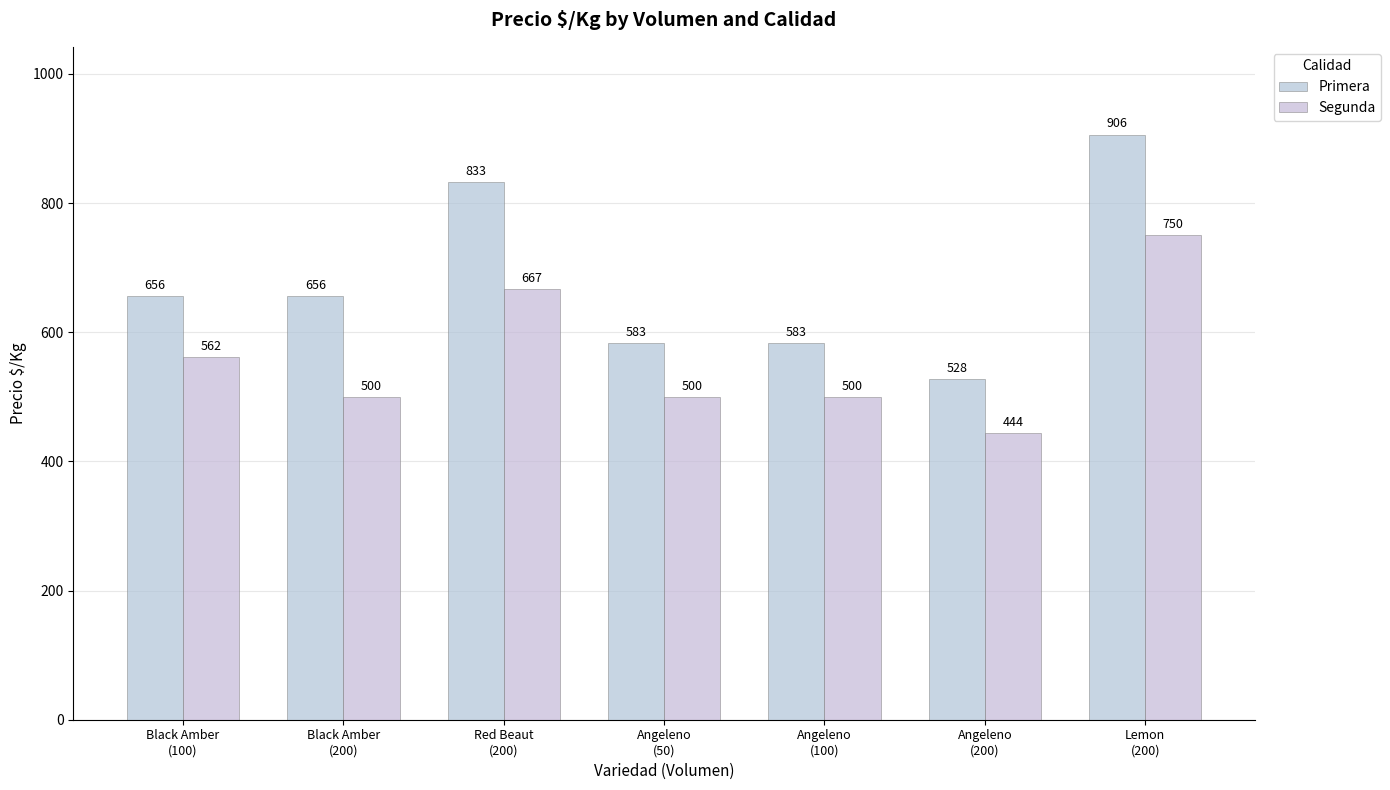

Is the value of Primera at Angeleno
(50) greater than the value of Segunda at Angeleno
(200)?

Yes